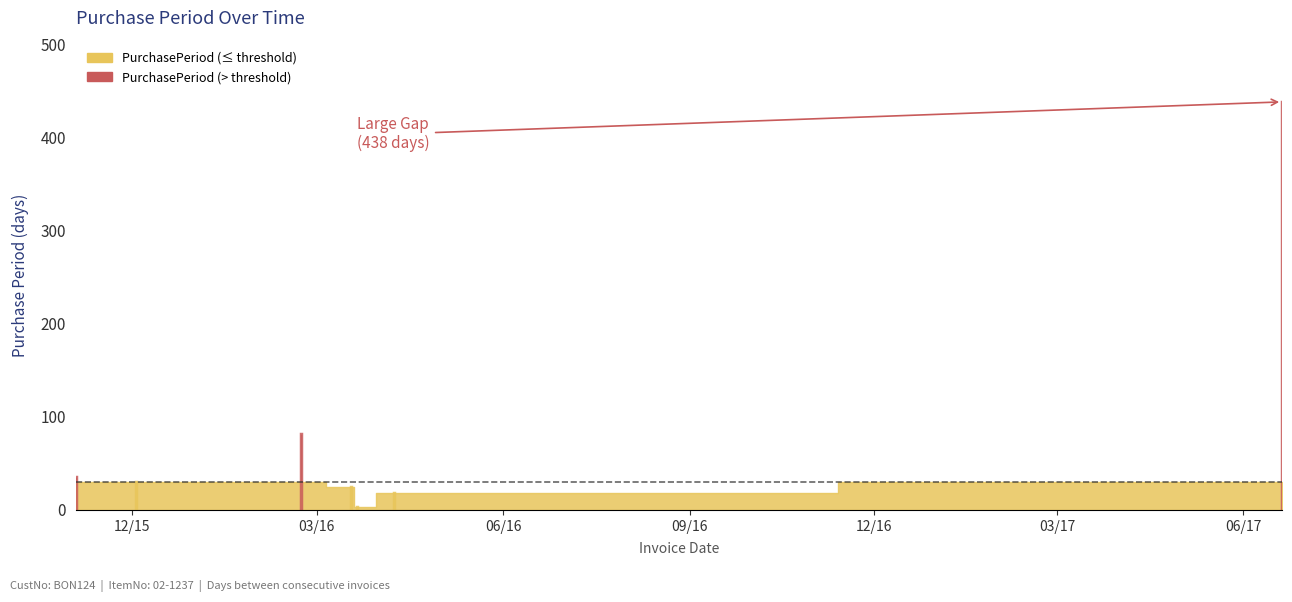

True or false: the data has more than 1 interior local peaks.

False